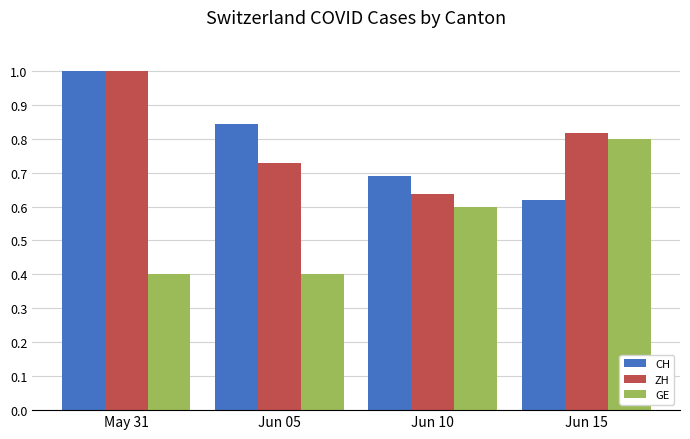

What is the maximum value for ZH?

1.0